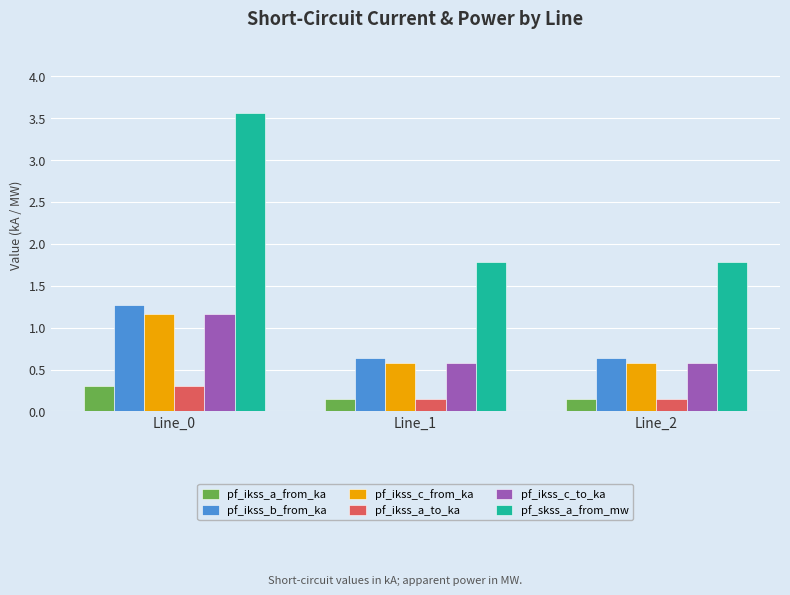

Which series has the largest total across all categories?

pf_skss_a_from_mw